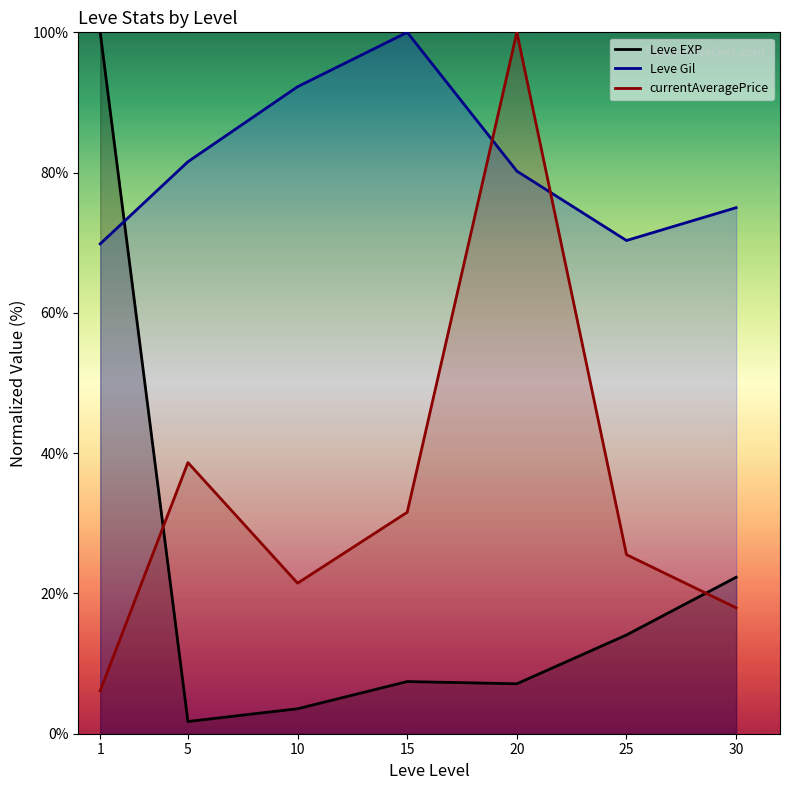

Which series has the largest range (max minus min)?

Leve EXP